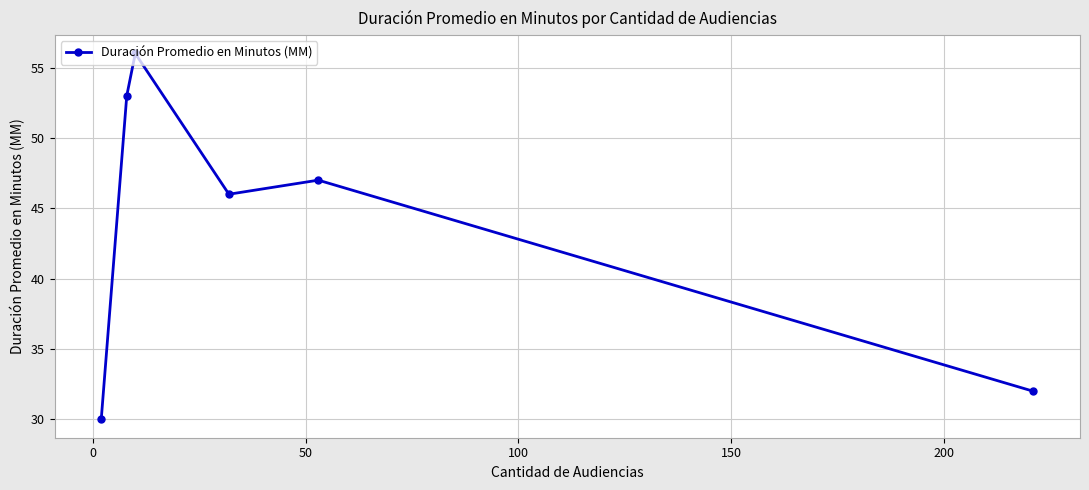

What is the average value?

44